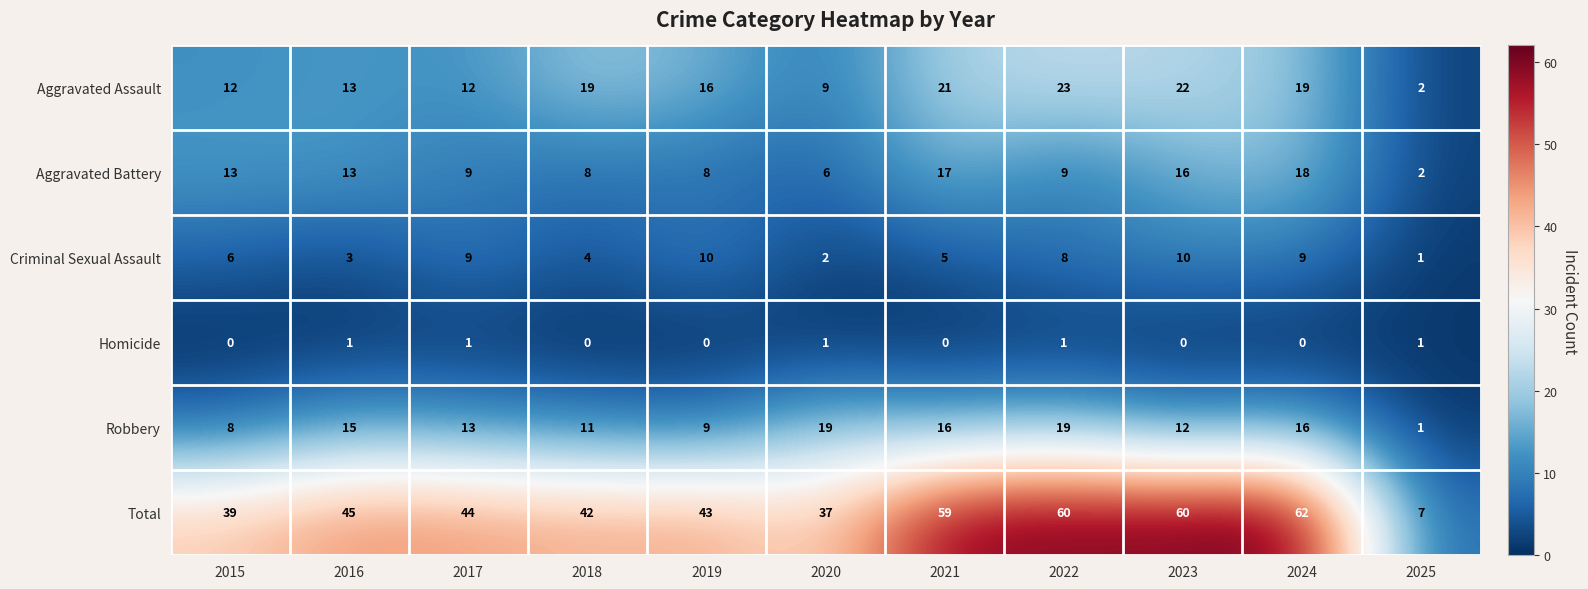

What is the sum of the Criminal Sexual Assault values at 2022 and 2020?

10